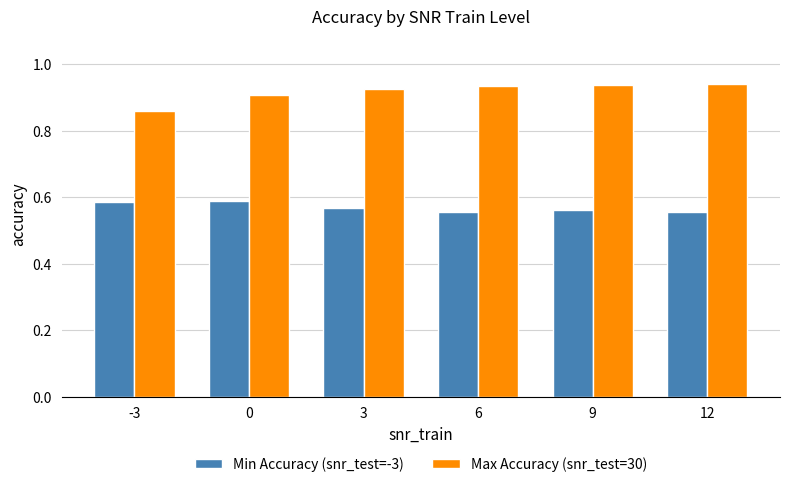

What is the sum of all Max Accuracy (snr_test=30) values?

5.5